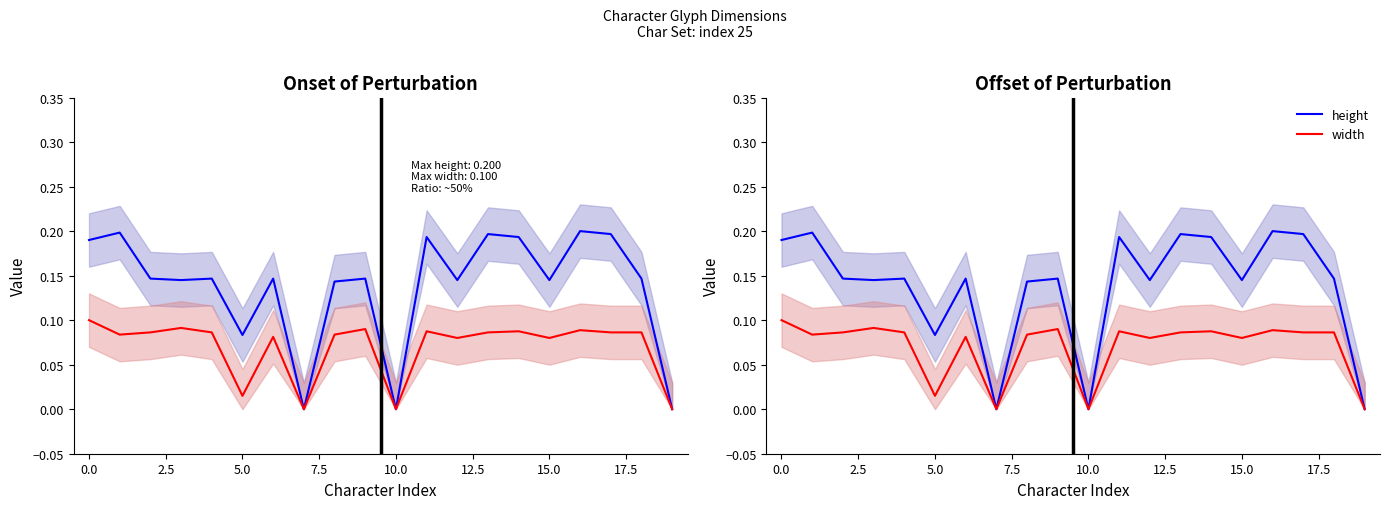

True or false: width has a value of 0.0 at 10.

True